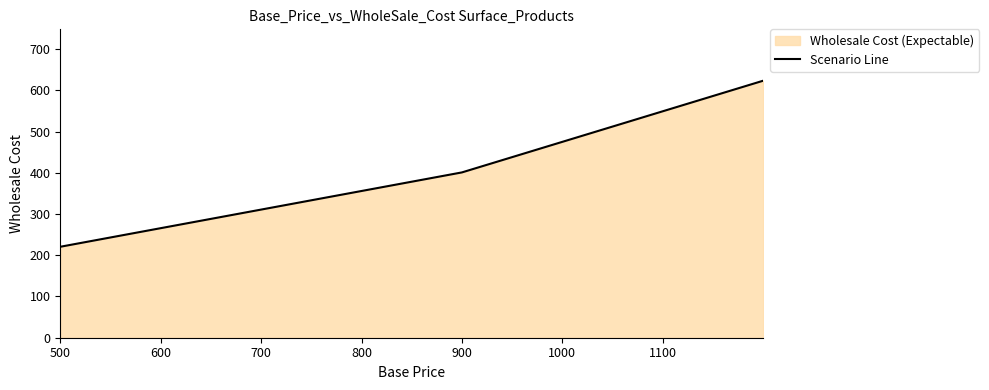

How many lines are shown in the chart?

1